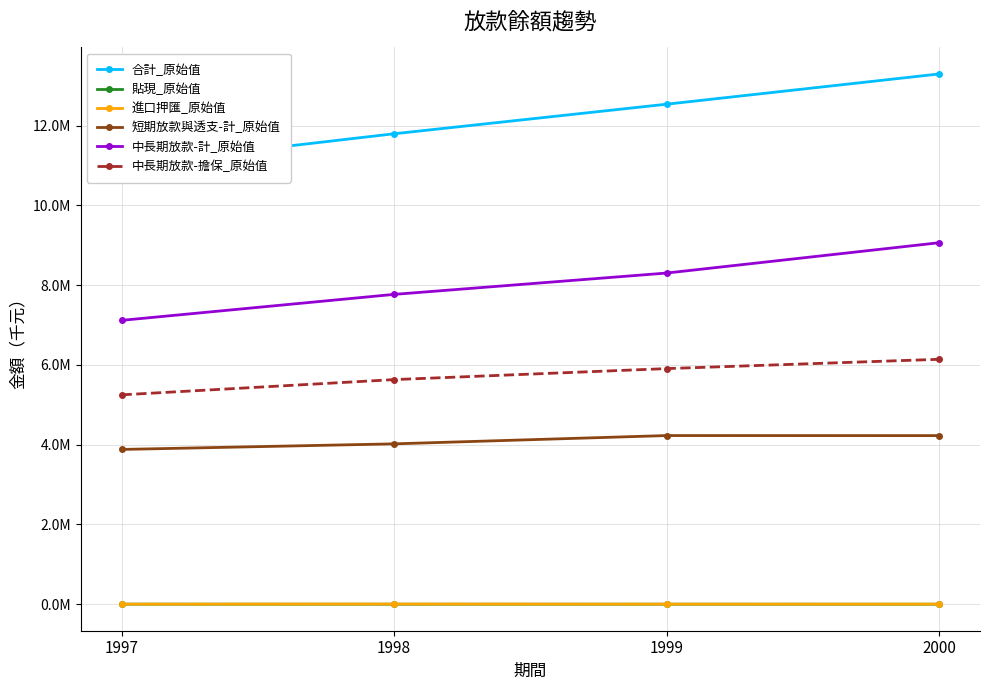

Is the value of 進口押匯_原始值 at 1999 greater than the value of 中長期放款-計_原始值 at 1997?

No